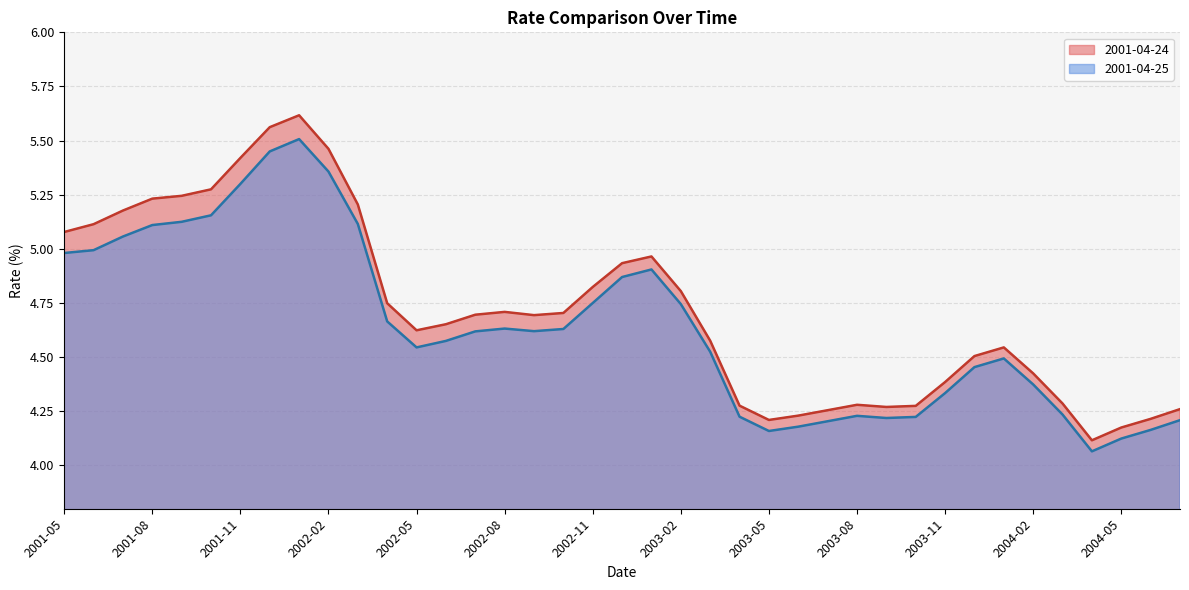

Count the number of data series in this chart.

2